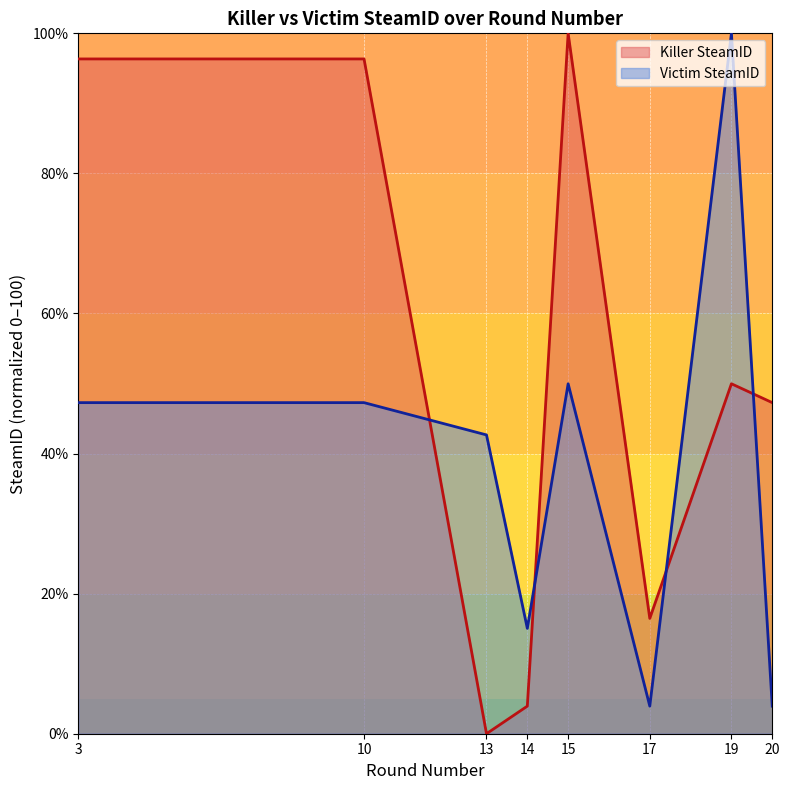

Reading left to right, extract all data points from this chart.

Killer SteamID: 96.3	96.3	0.0	3.9	100.0	16.5	50.0	47.3
Victim SteamID: 47.3	47.3	42.7	15.0	50.0	3.9	100.0	3.9